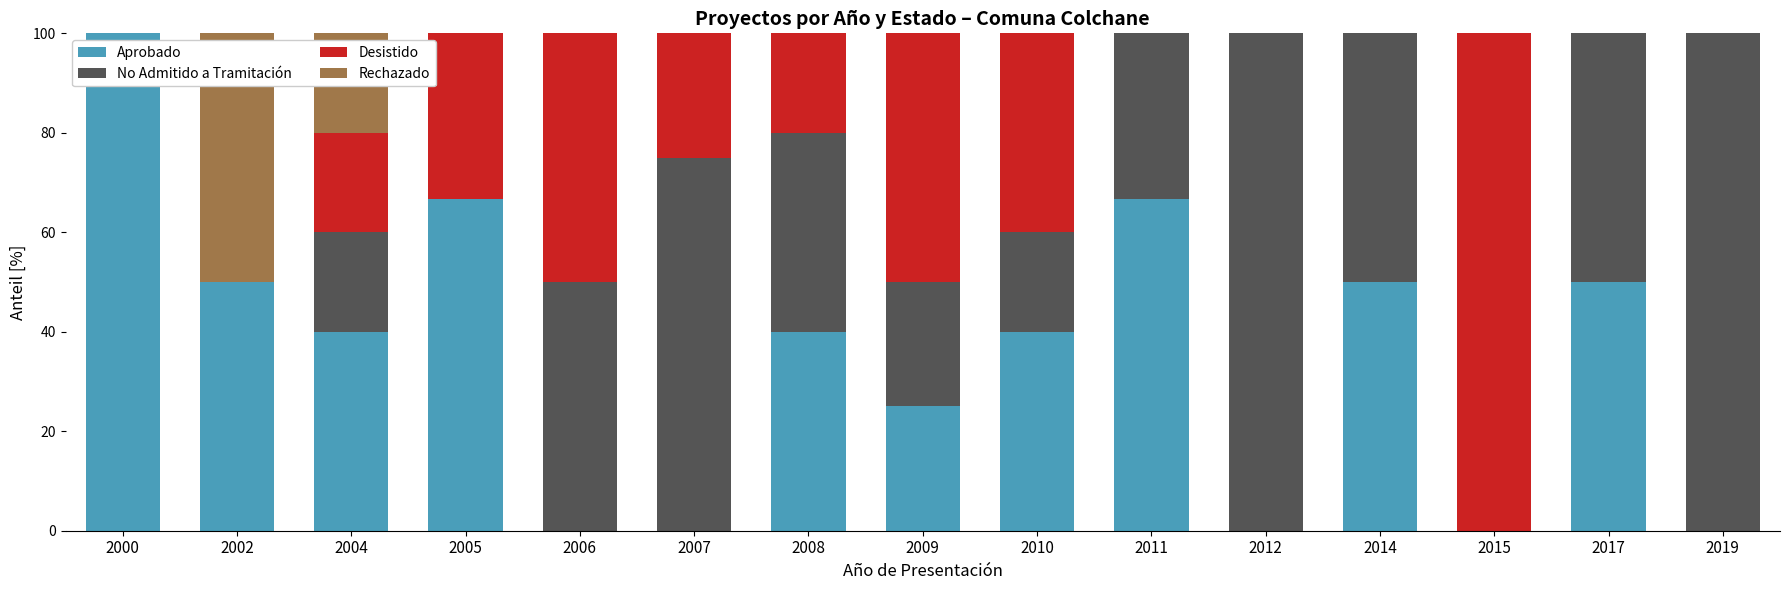

At which label does Aprobado reach its peak?

2000